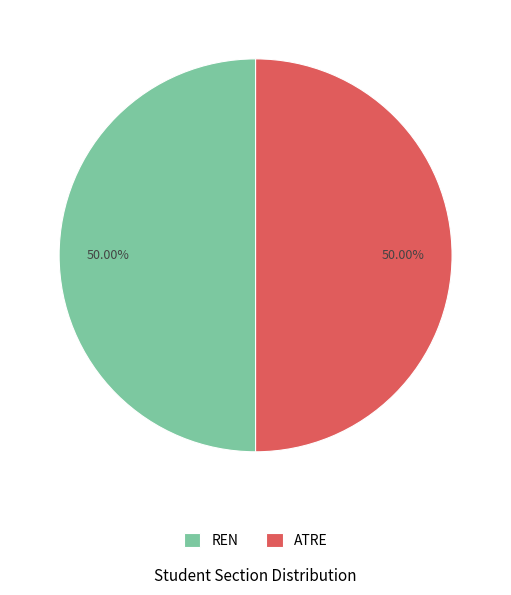

True or false: ATRE accounts for 57% of the total.

False